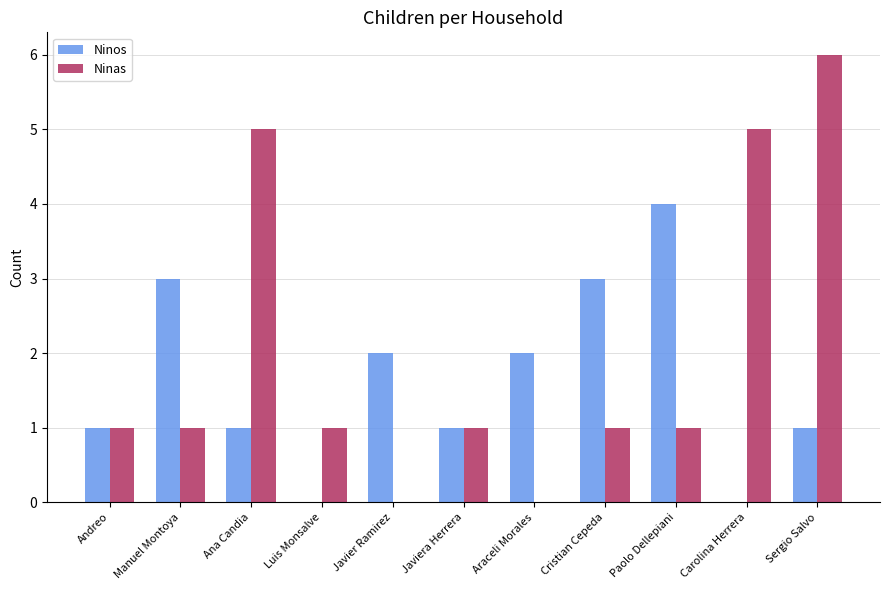

Which series changed the most between Cristian Cepeda and Paolo Dellepiani?

Ninos